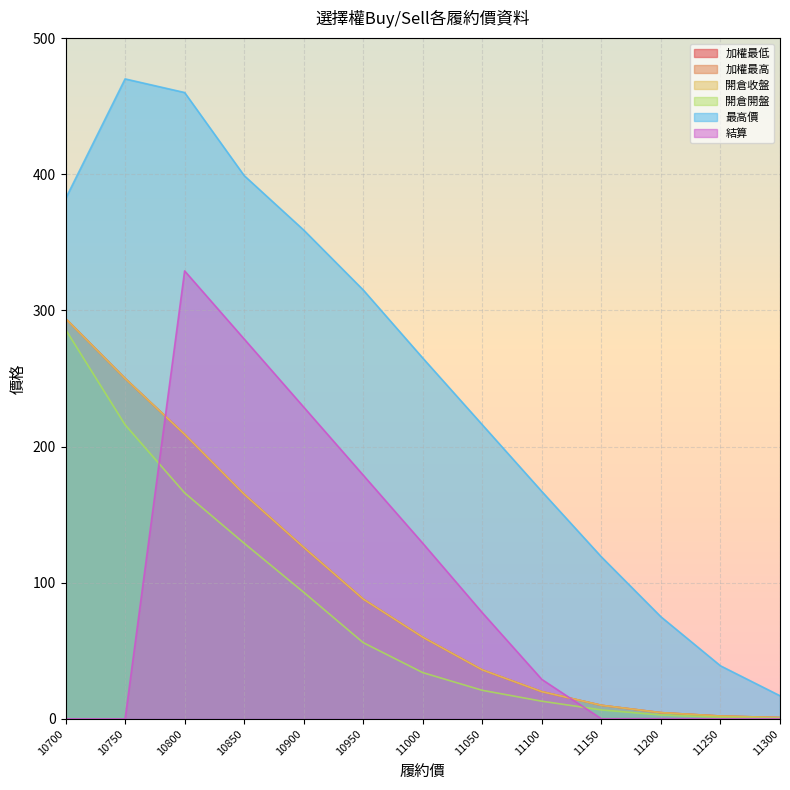

Which series has the largest range (max minus min)?

最高價